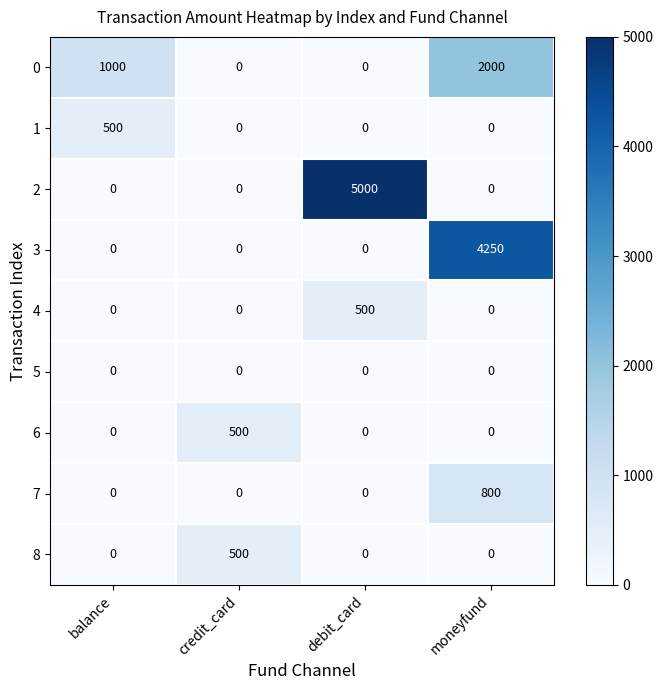

What is the highest value of the 2 series?

5000